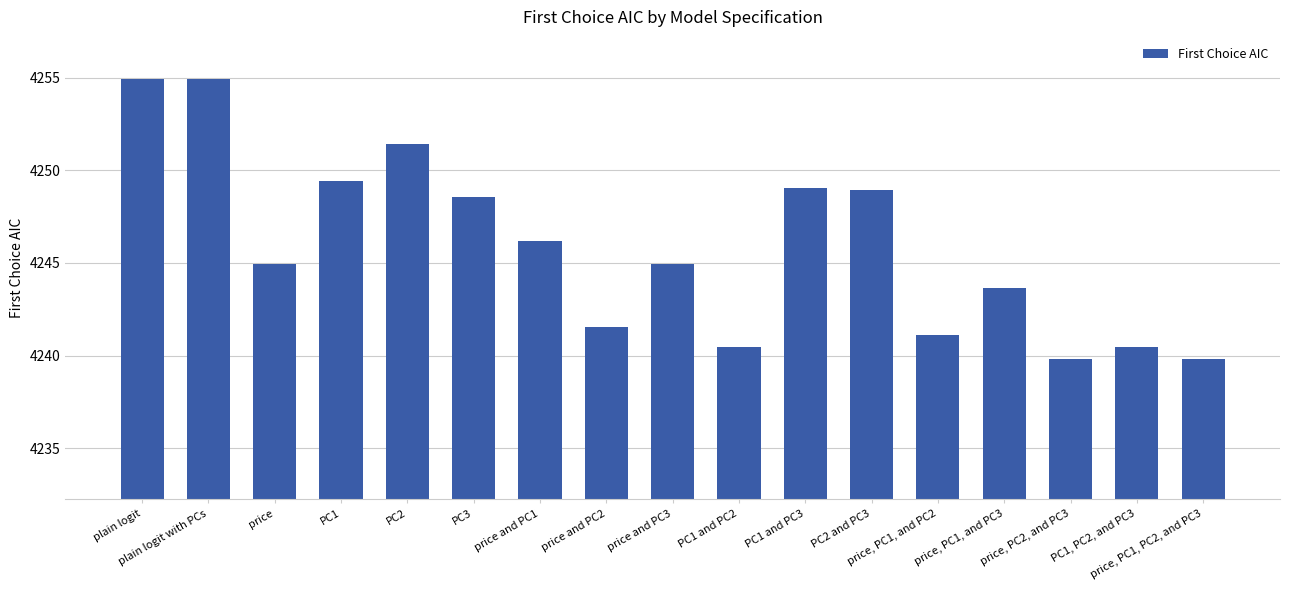

How many bars are there in total?

17